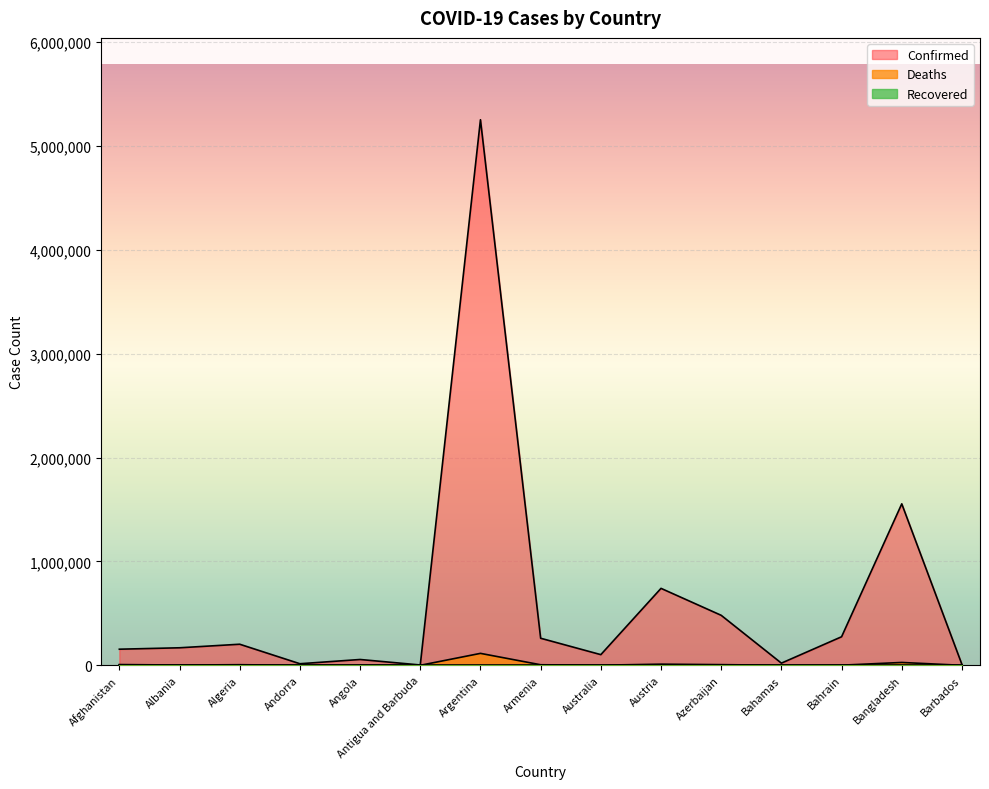

Reading left to right, list all the values displayed in this chart.

Confirmed: Afghanistan=155093	Albania=168782	Algeria=203045	Andorra=15192	Angola=56040	Antigua and Barbuda=3160	Argentina=5253765	Armenia=260675	Australia=102723	Austria=741046	Azerbaijan=481401	Bahamas=20842	Bahrain=274925	Bangladesh=1555051	Barbados=7981
Deaths: Afghanistan=7201	Albania=2668	Algeria=5797	Andorra=130	Angola=1526	Antigua and Barbuda=76	Argentina=115038	Armenia=5299	Australia=1279	Austria=10998	Azerbaijan=6476	Bahamas=523	Bahrain=1389	Bangladesh=27487	Barbados=69